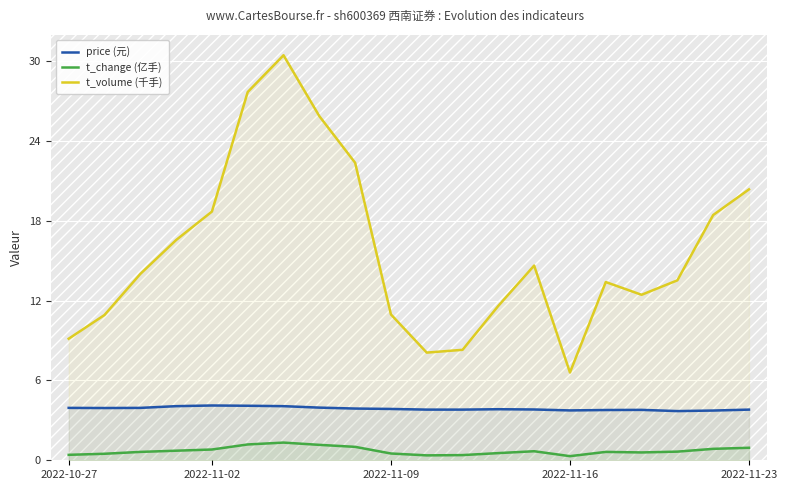

What is the maximum value for t_change (亿手)?

1.3